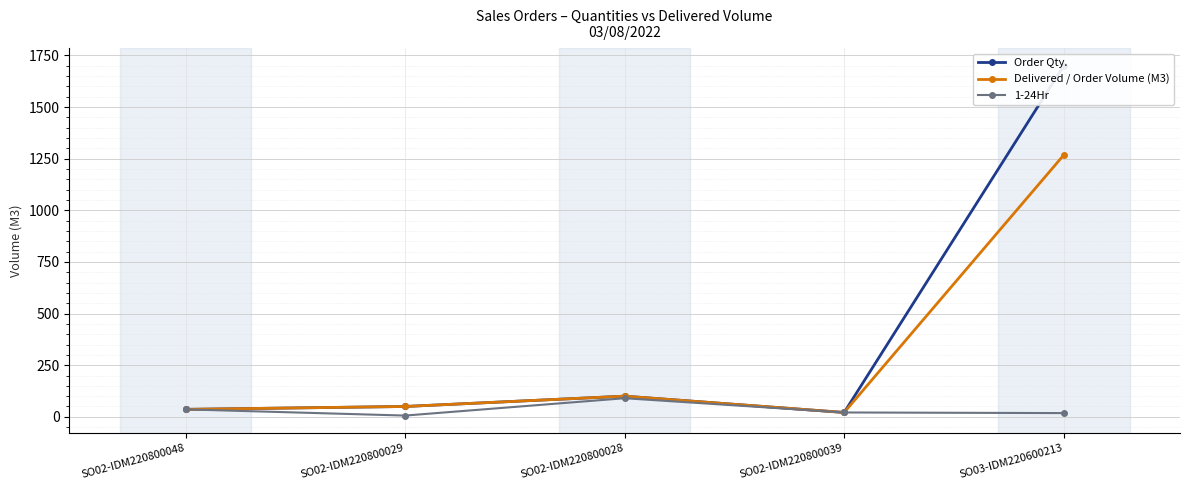

What is the smallest value displayed?

6.0